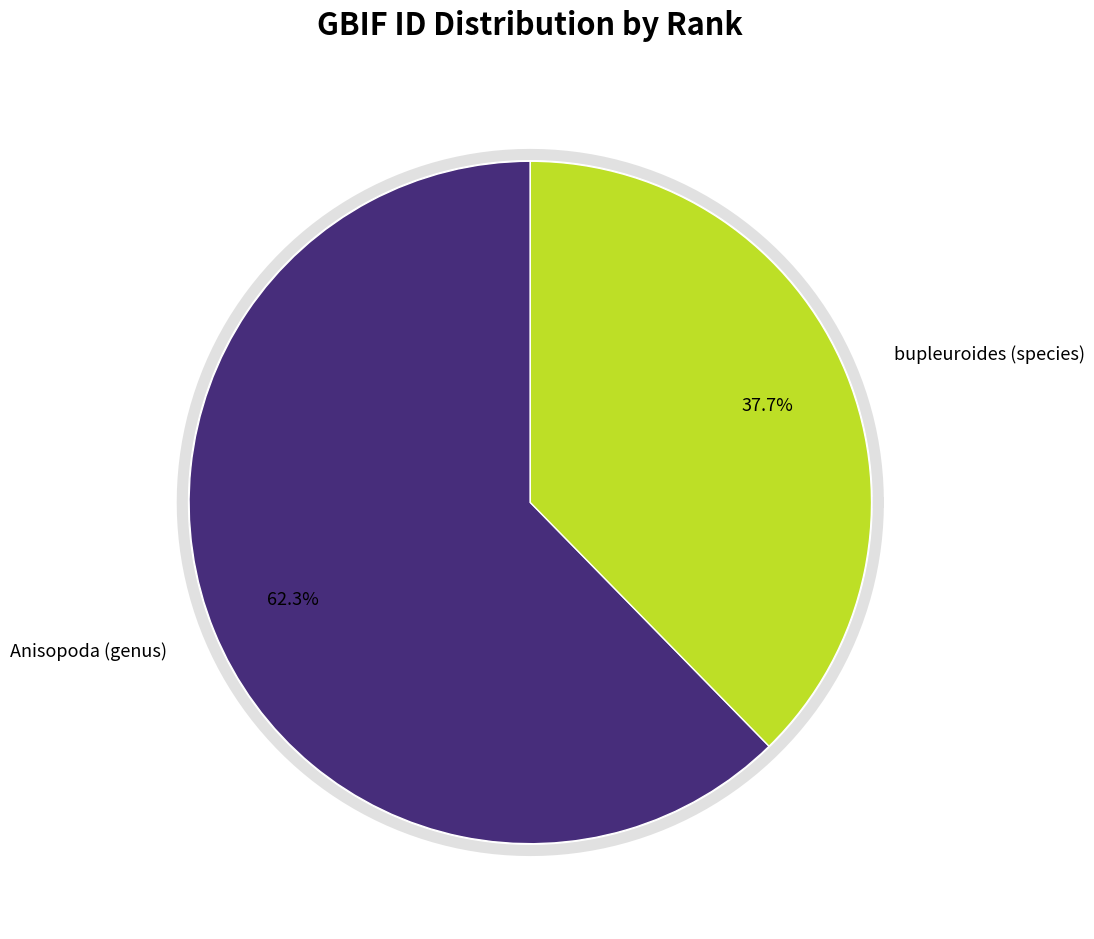

What is the total percentage of bupleuroides (species) and Anisopoda (genus)?

100.0%